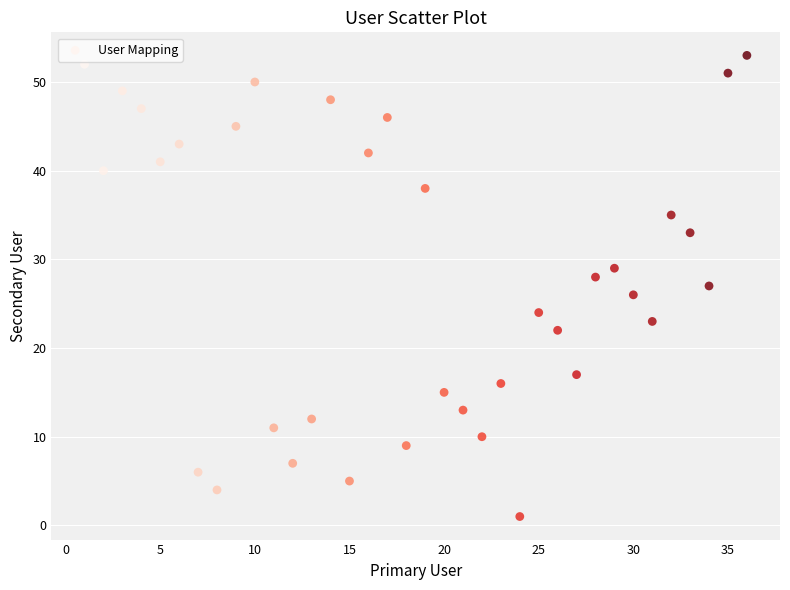

What is the range of Y values (max minus min)?

52